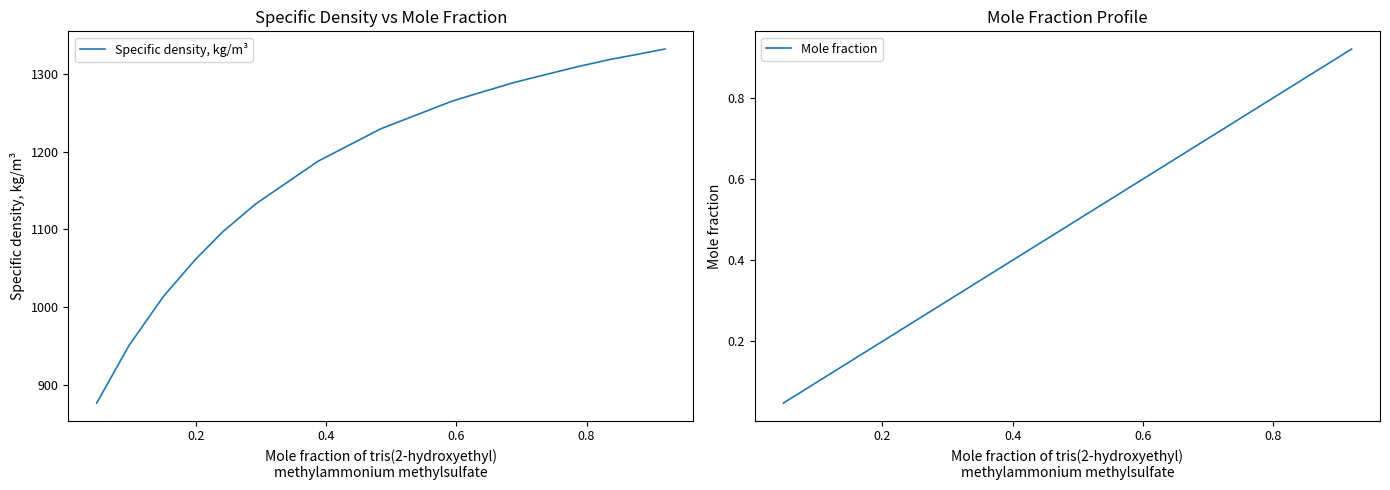

What is the maximum value for Specific density, kg/m³?

1331.9